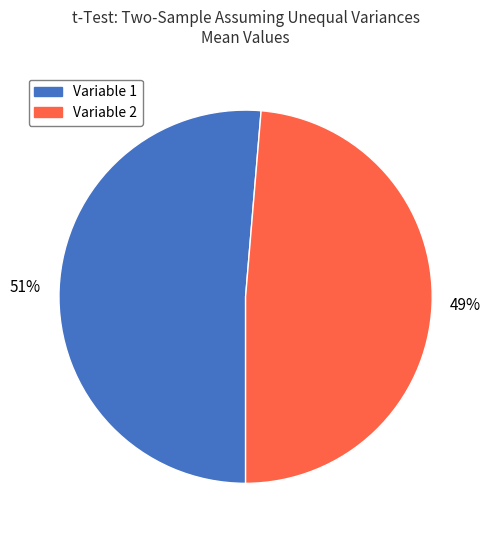

Which category accounts for the majority?

Variable 1